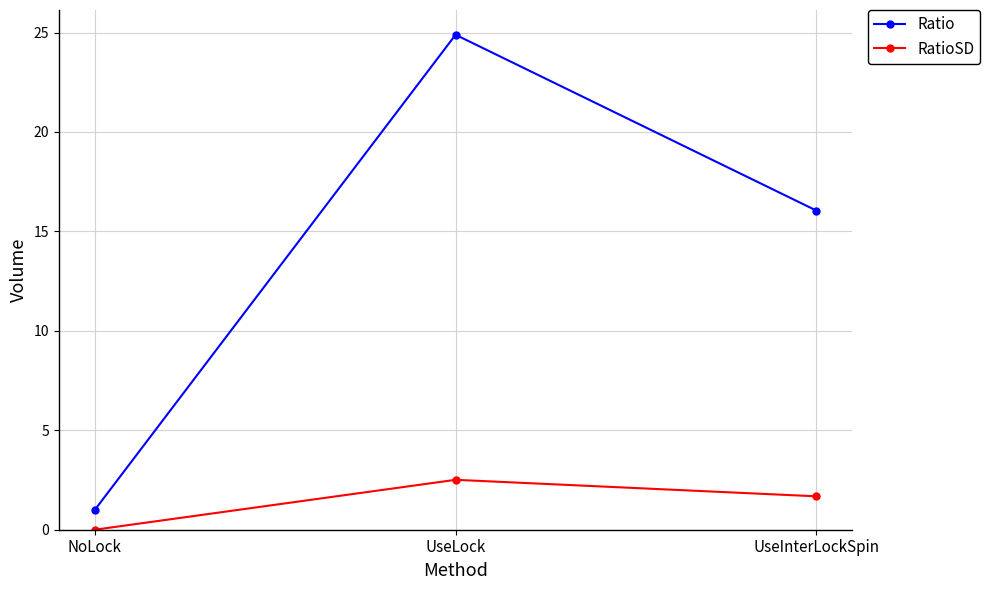

What are all the series names shown in the legend?

Ratio, RatioSD